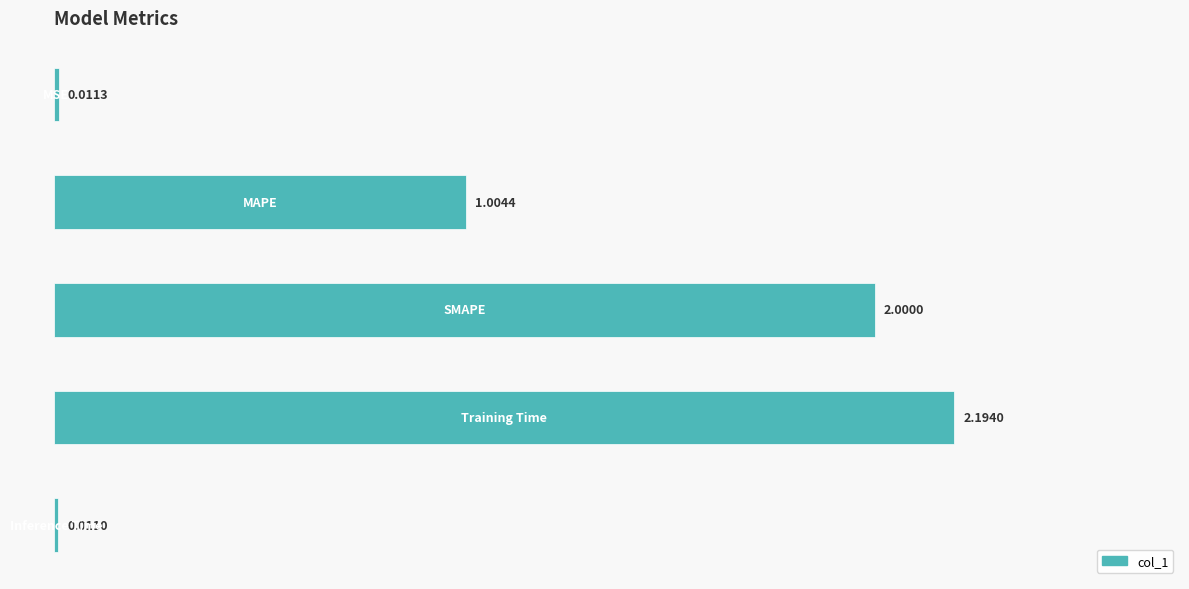

What is the difference between the maximum and minimum values?

2.2